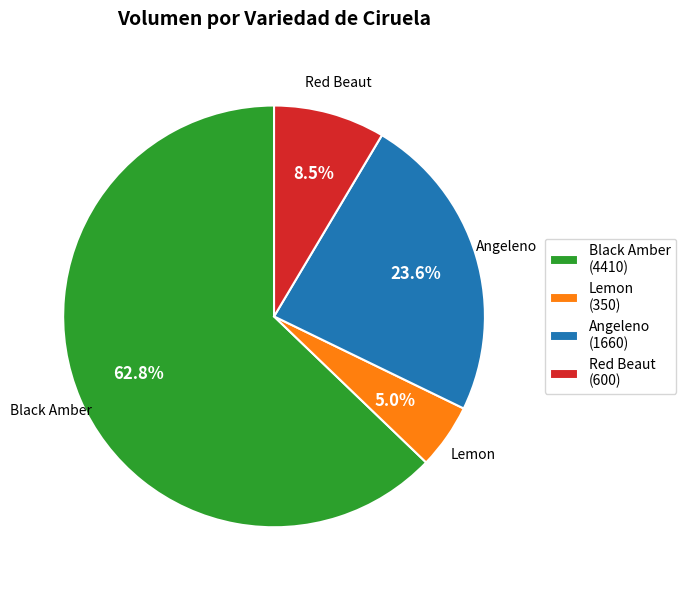

To the nearest percent, what portion does Black Amber represent?

63%